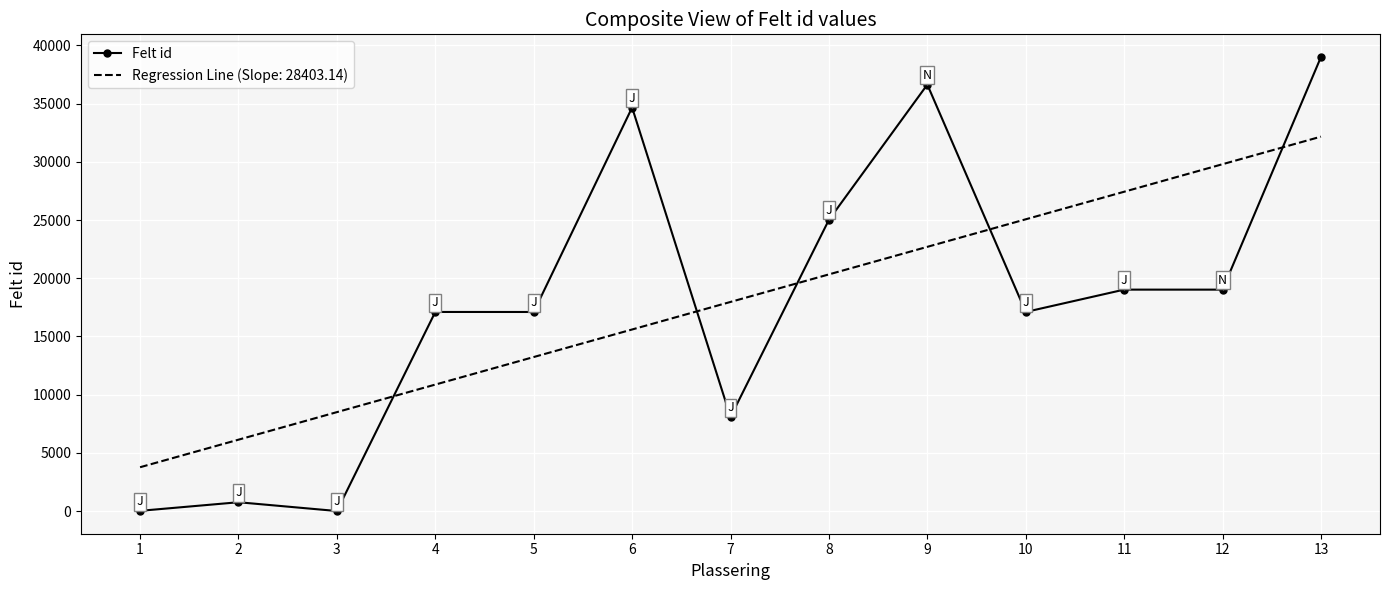

Which label corresponds to the largest value in the chart?

13